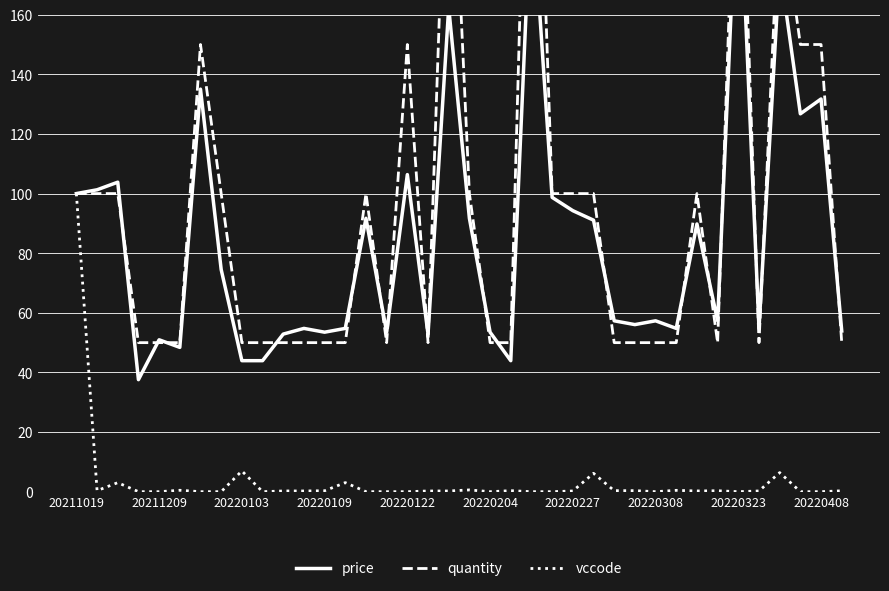

True or false: vccode has more than 1 interior local peaks.

True